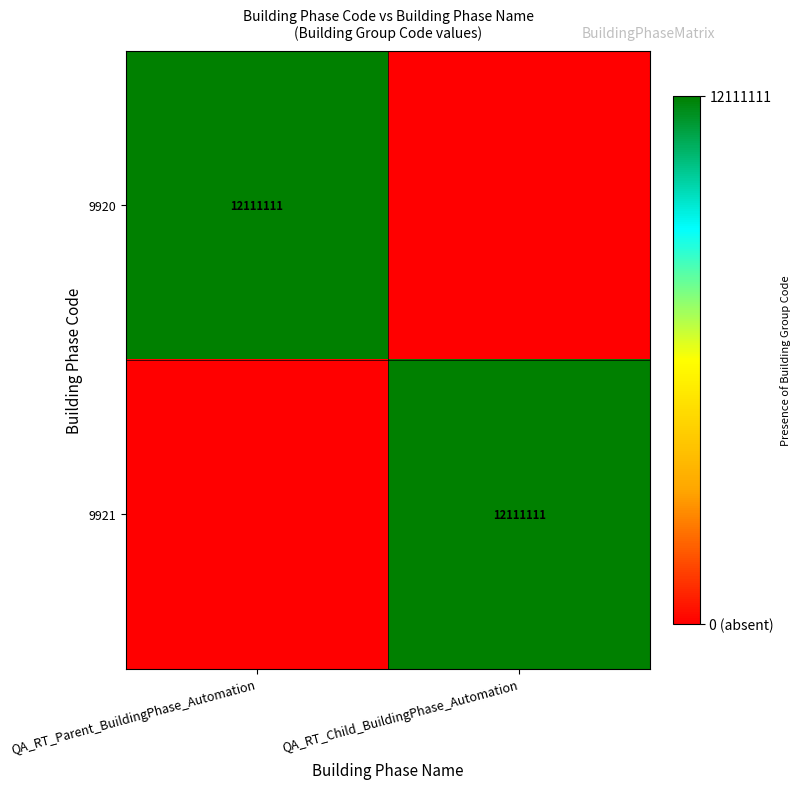

Is the value of 9921 at QA_RT_Parent_BuildingPhase_Automation greater than the value of 9920 at QA_RT_Child_BuildingPhase_Automation?

No